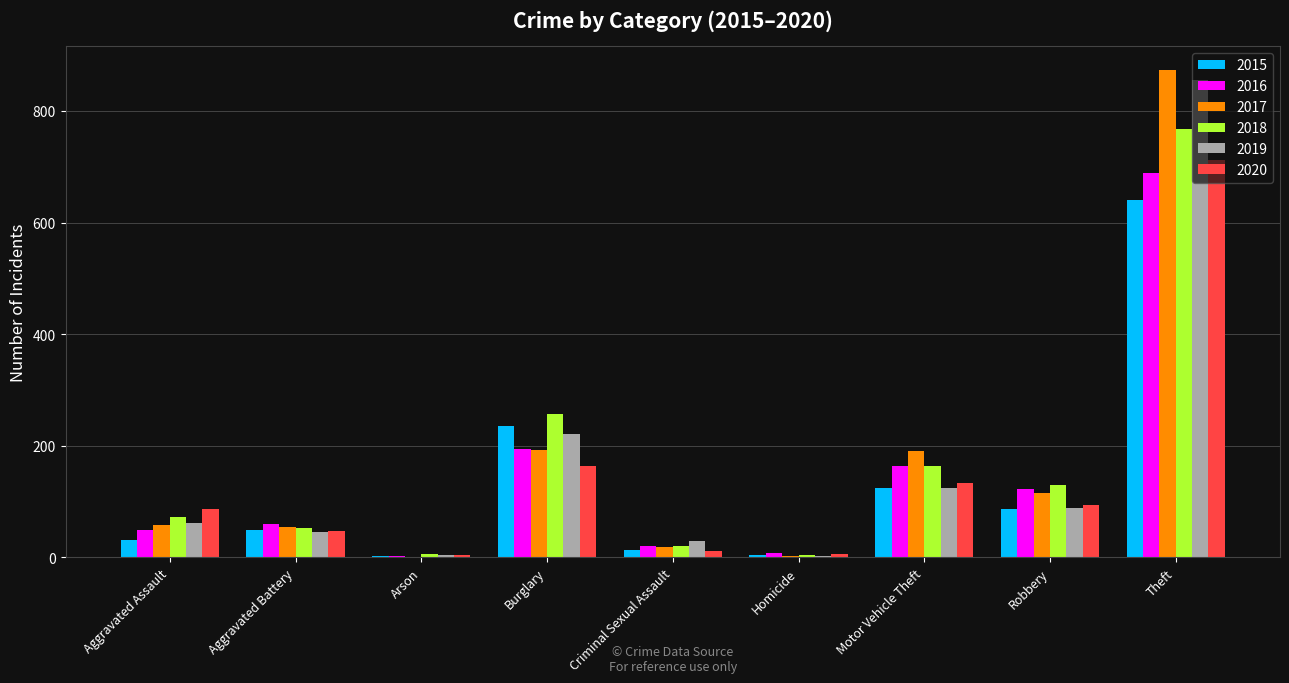

Where is 2018 nearest to the value 386?

Burglary